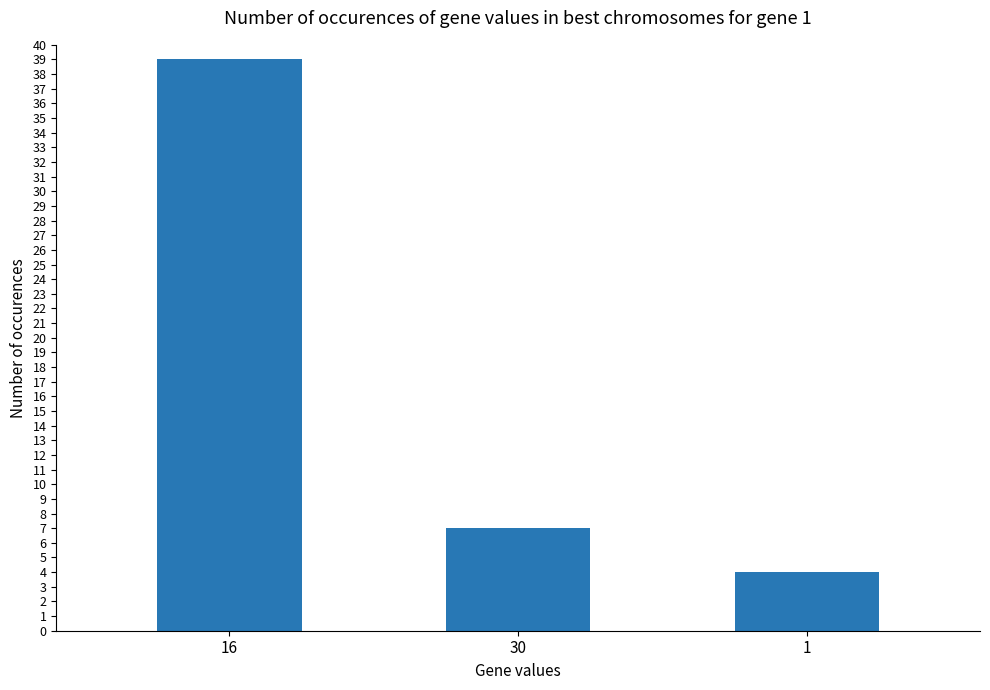

What is the smallest value displayed?

4